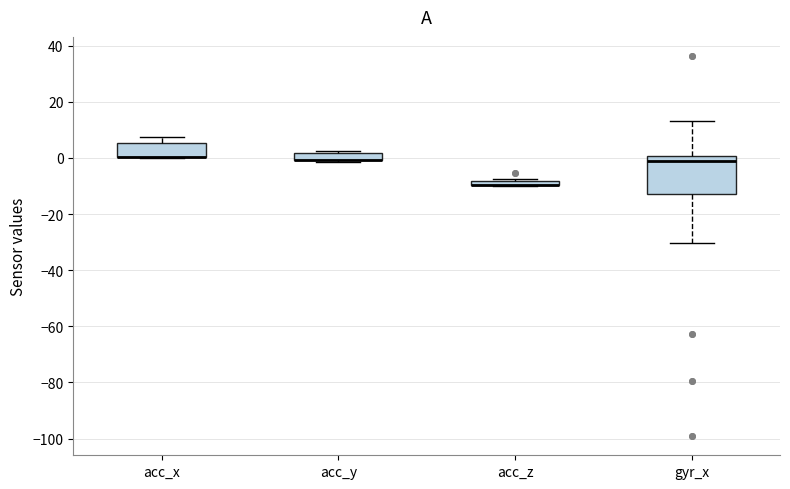

Comparing the boxes themselves (not the whiskers), which one is the tallest?

gyr_x